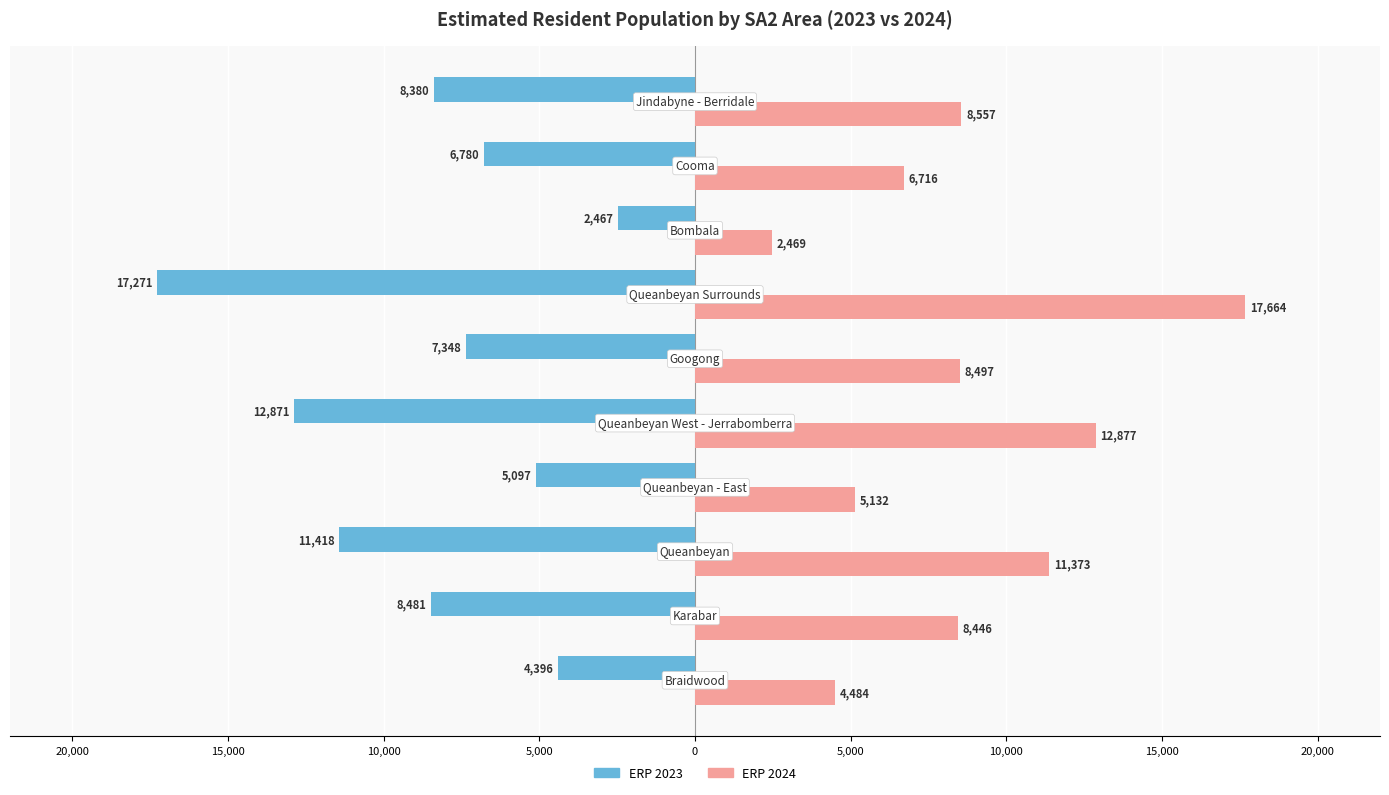

List the series in order of their overall mean, highest first.

ERP 2024, ERP 2023